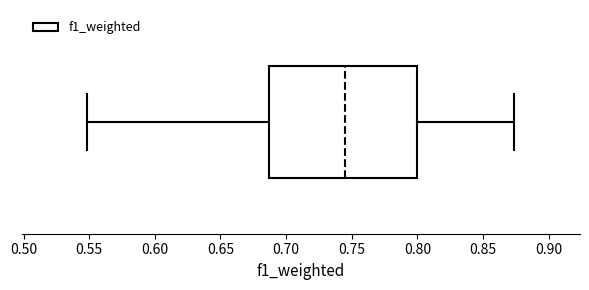

Read this box plot against the x-axis: the position of the median line, the range covered by the box, and the ends of both whiskers. The values are not printed on the chart, so give them approximately, as read against the axis.

median 0.745, box 0.685 to 0.800, whiskers 0.550 to 0.875